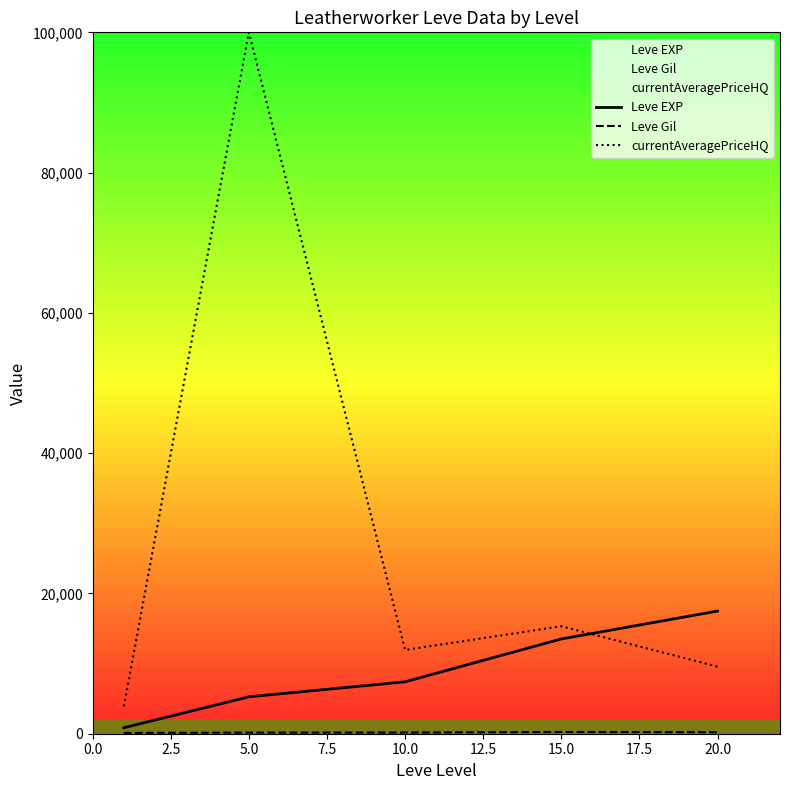

Which series has the widest spread of values?

currentAveragePriceHQ